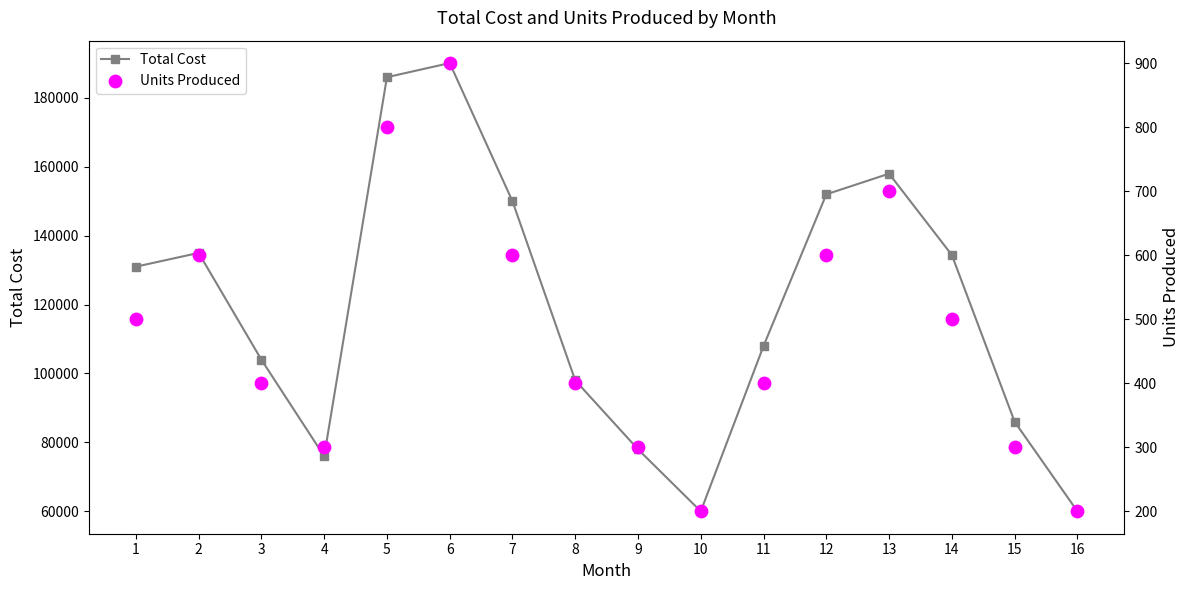

What is the total value across all series at 7?

150600